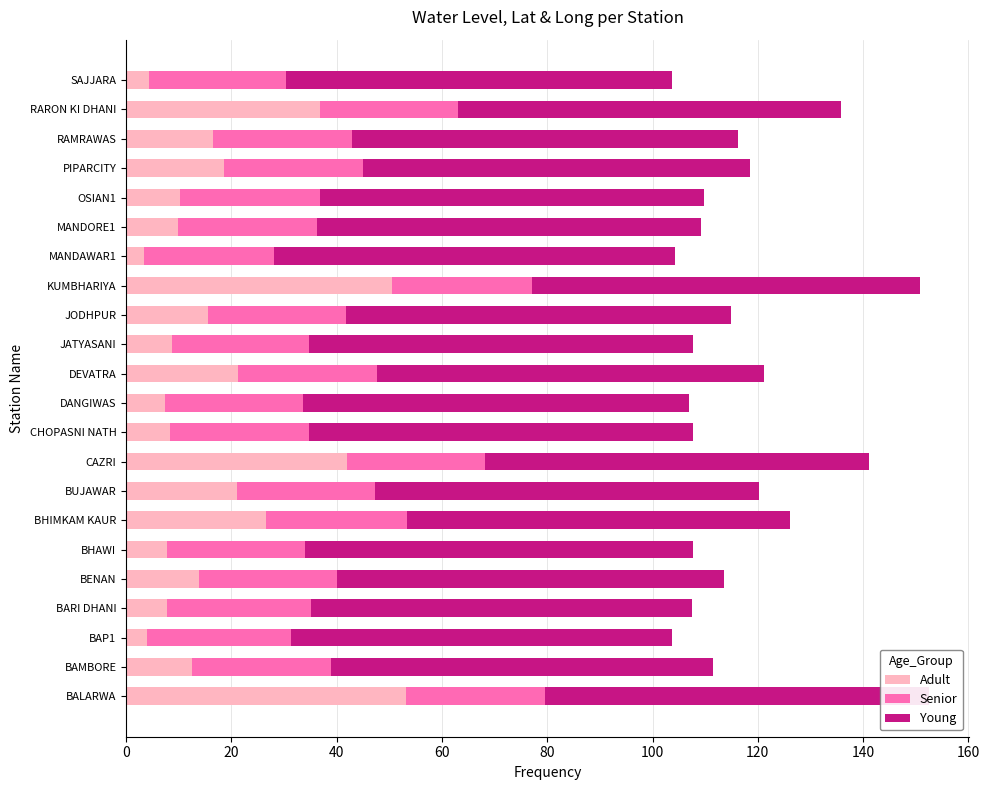

Read the Adult value at SAJJARA.

4.3